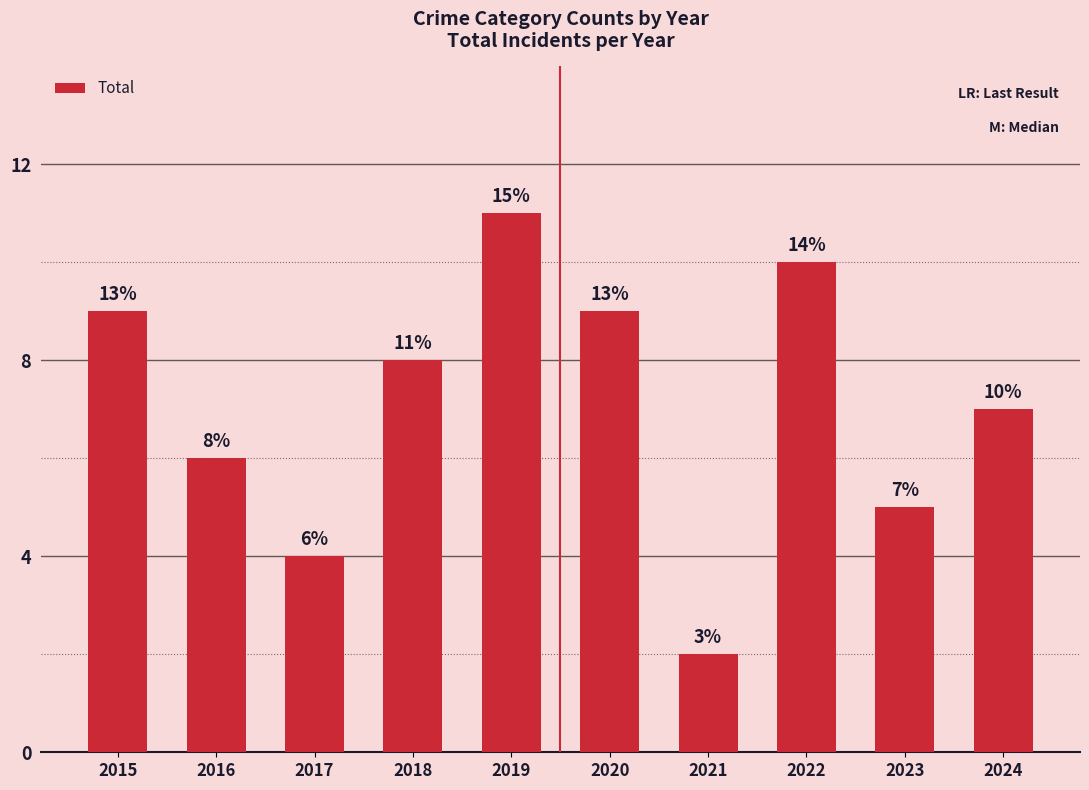

What is the difference between the maximum and minimum values?

9